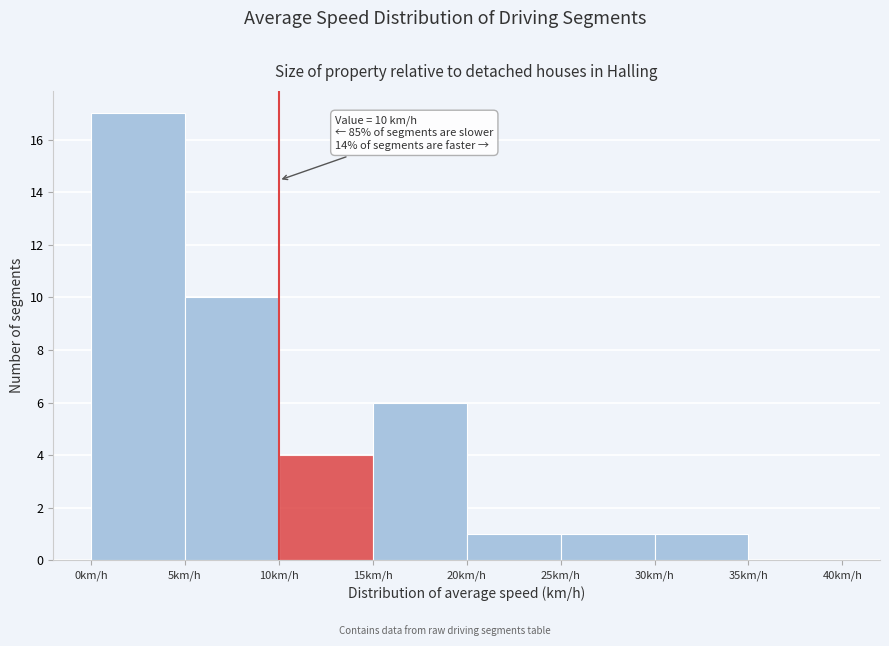

Over which range of the x-axis is the bar tallest?

0 to 5